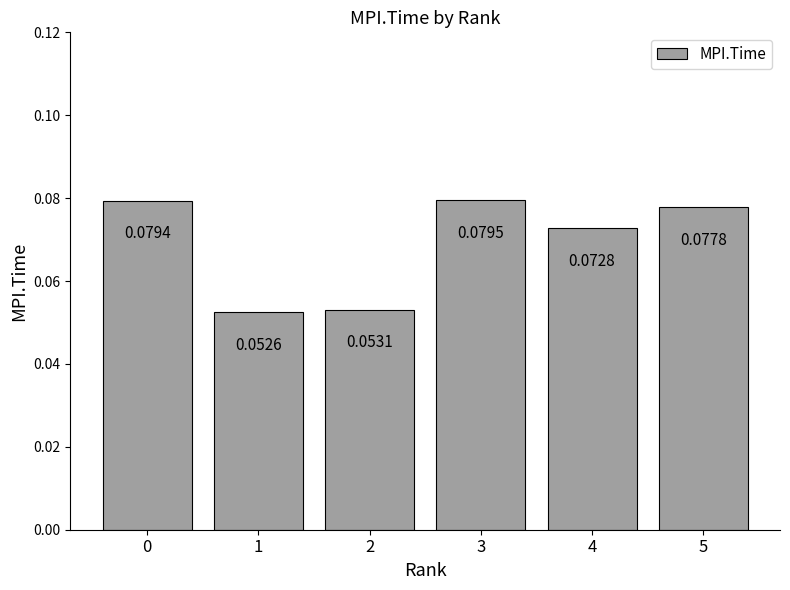

List the labels in order of value, smallest first.

1, 2, 4, 5, 0, 3